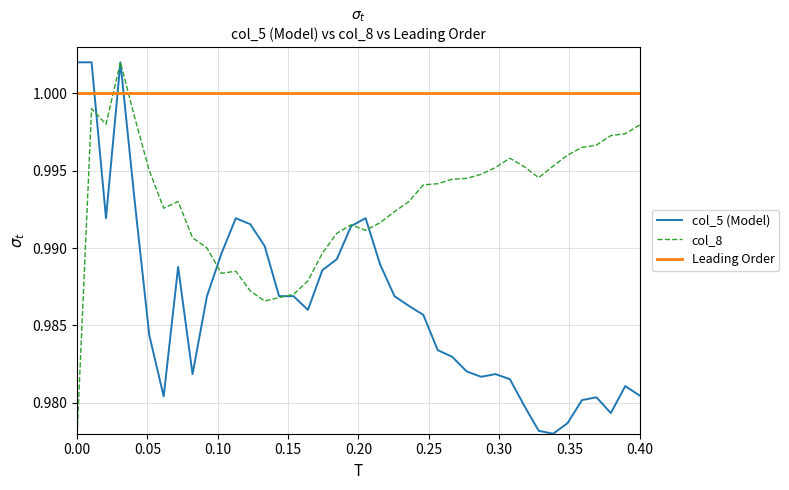

List the series in order of their overall mean, highest first.

Leading Order, col_8, col_5 (Model)